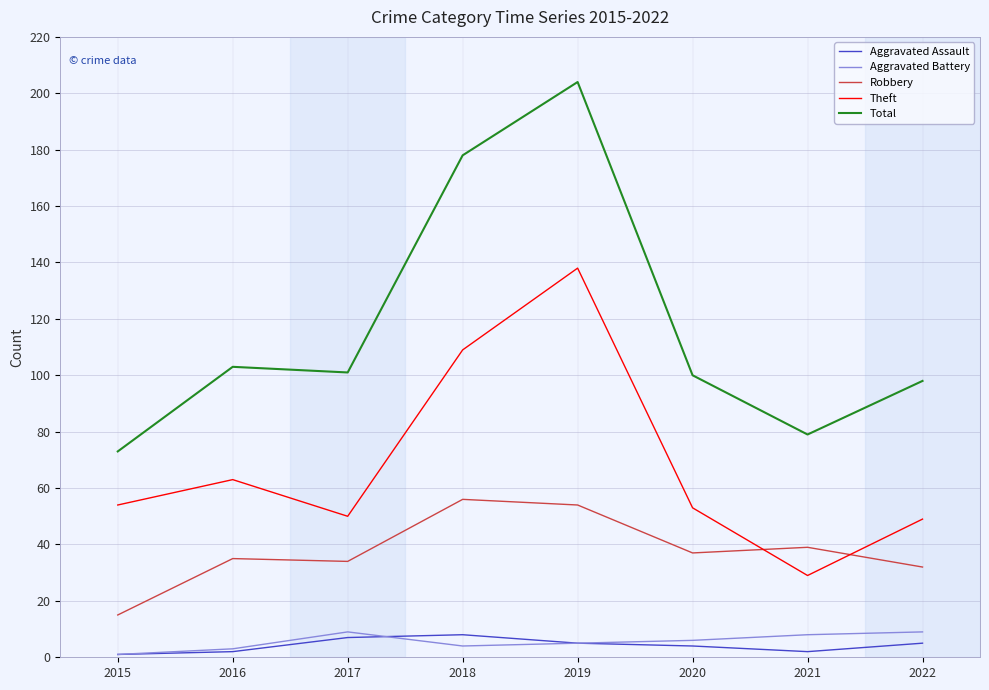

What is the difference between the maximum and second lowest values in the Robbery series?

24